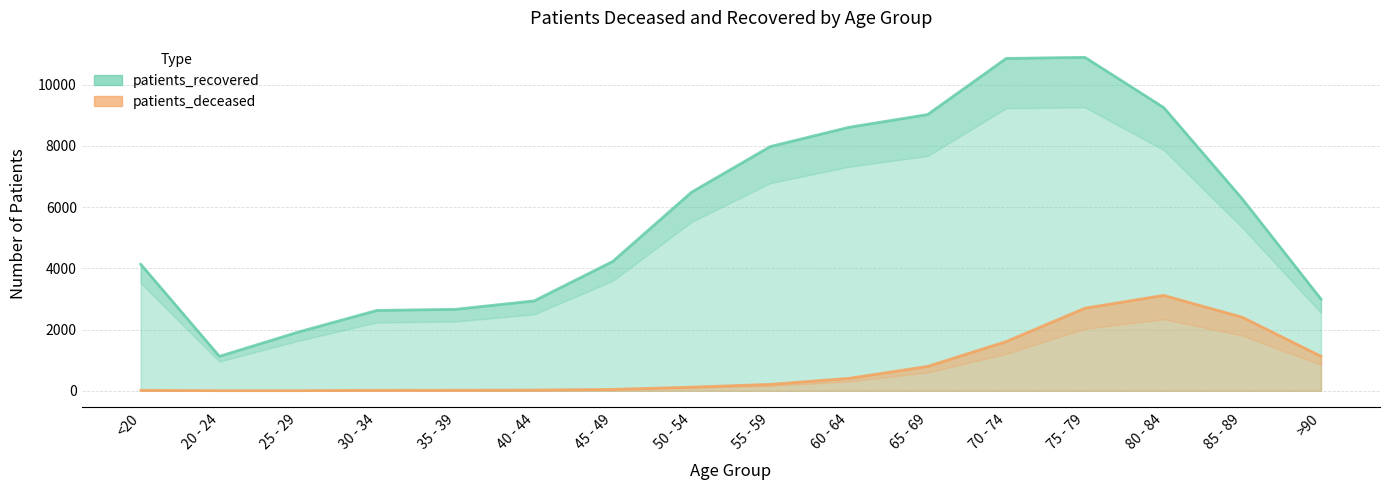

What is the label of the 1st point from the left?

<20